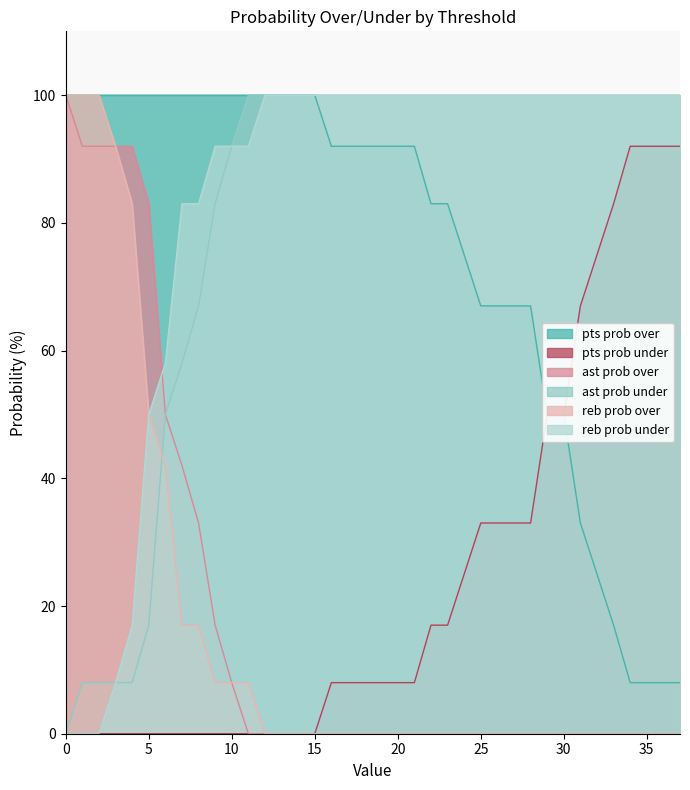

What is the value of the ast prob under point at the 7th from the left?

50